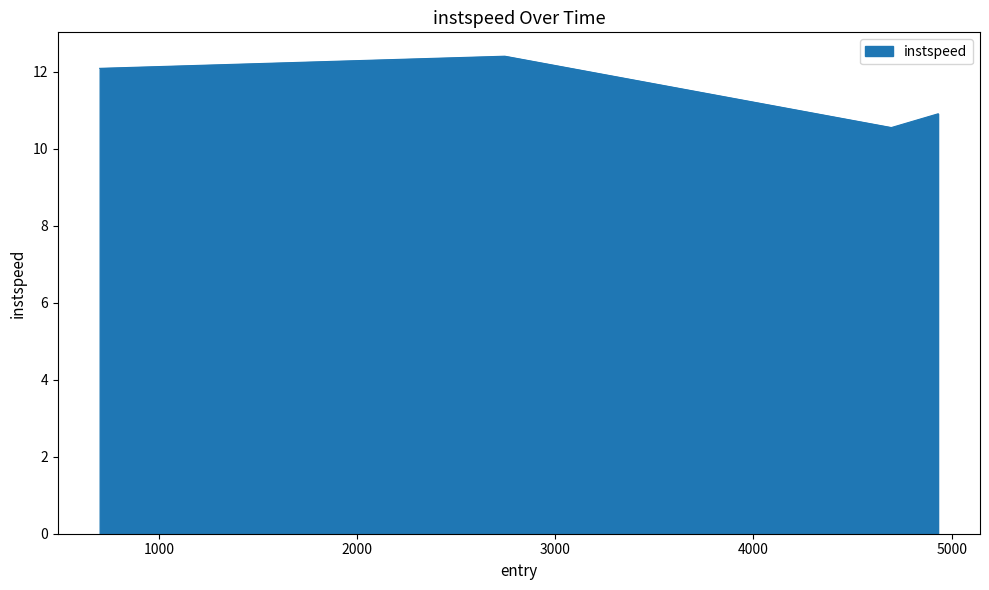

How many interior local valleys (lower than both neighbors) does the data have?

1